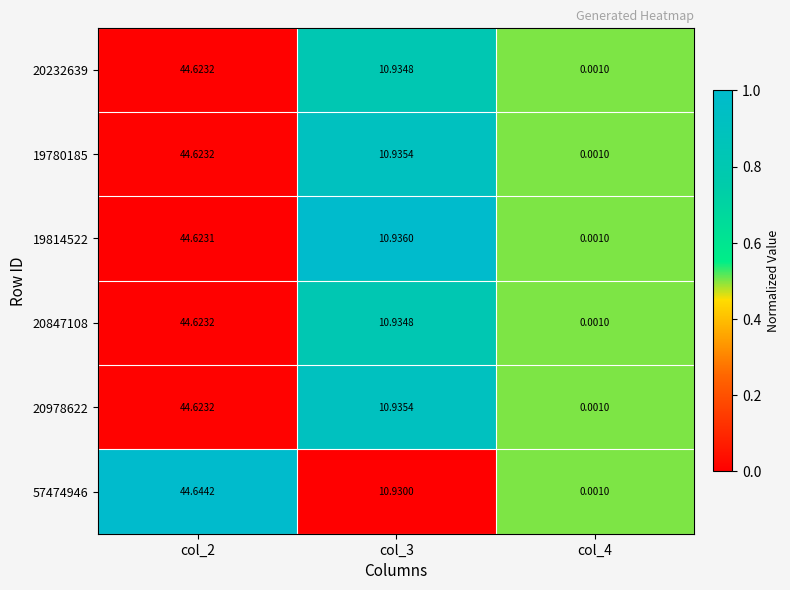

Which category has the lowest value across all series?

col_4